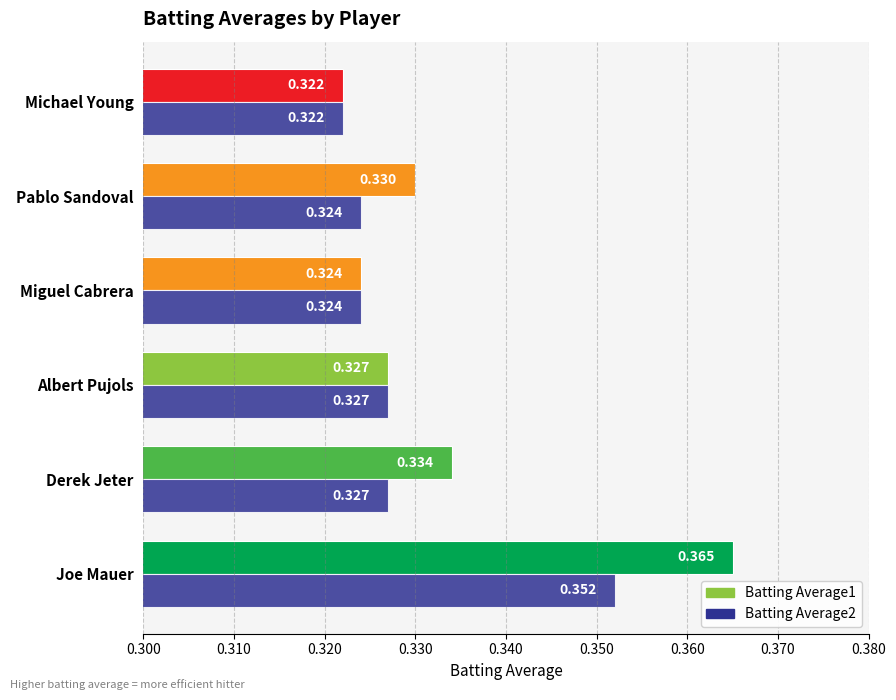

List the labels in order of Batting Average1 value, largest first.

Joe Mauer, Derek Jeter, Pablo Sandoval, Albert Pujols, Miguel Cabrera, Michael Young